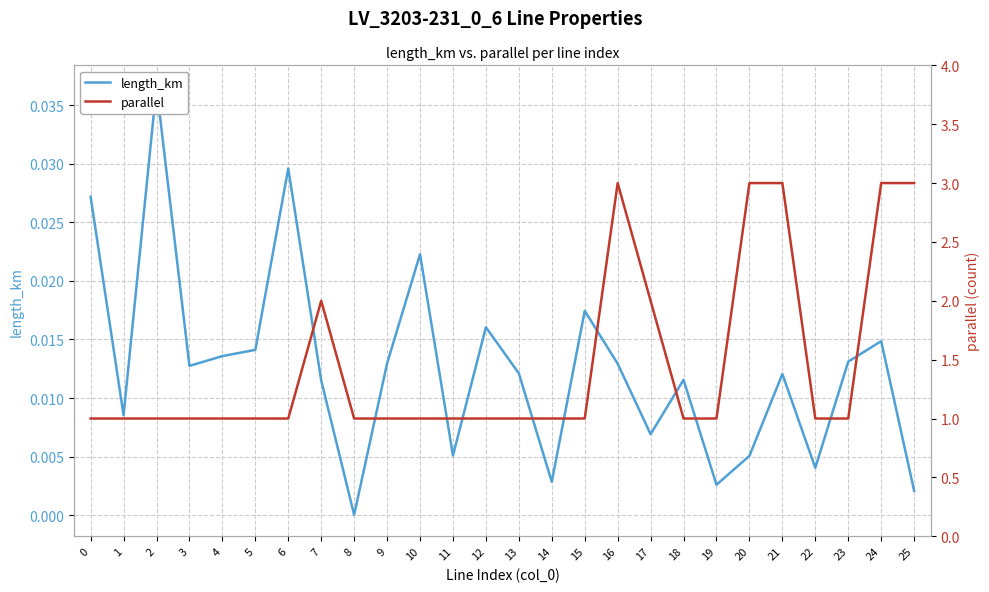

True or false: length_km has more than 1 points higher than both neighbors.

True